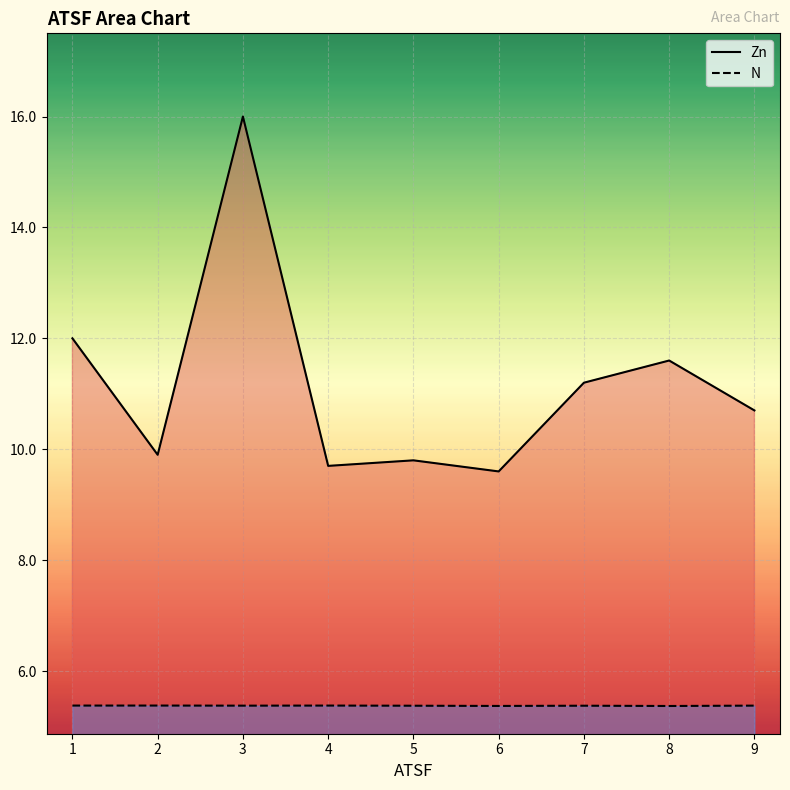

Which has a higher value, 3 or 1?

3